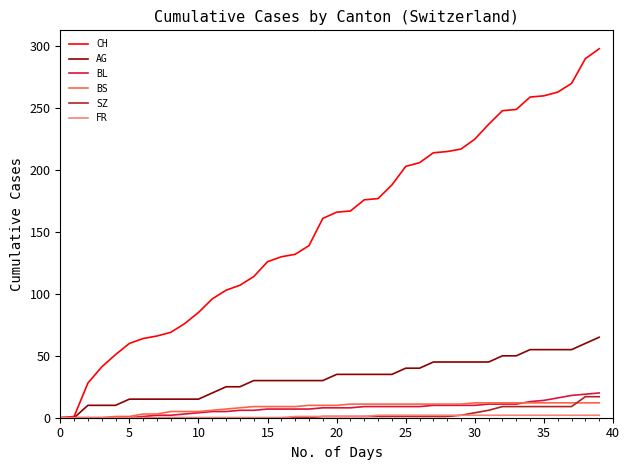

Which series has the largest range (max minus min)?

CH